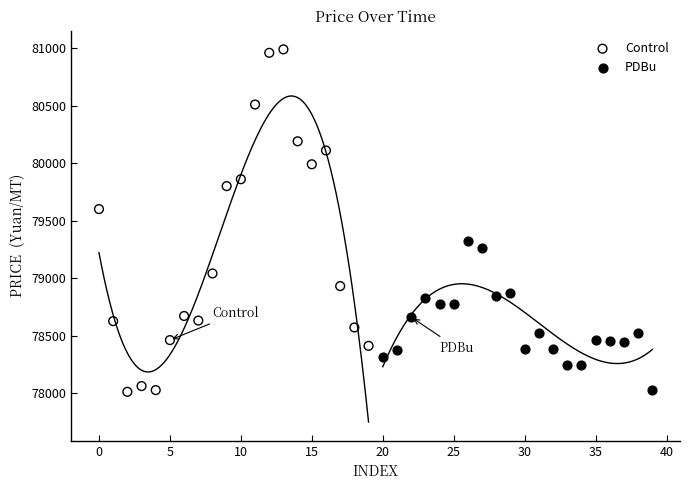

Which series reaches the maximum Y coordinate?

Control